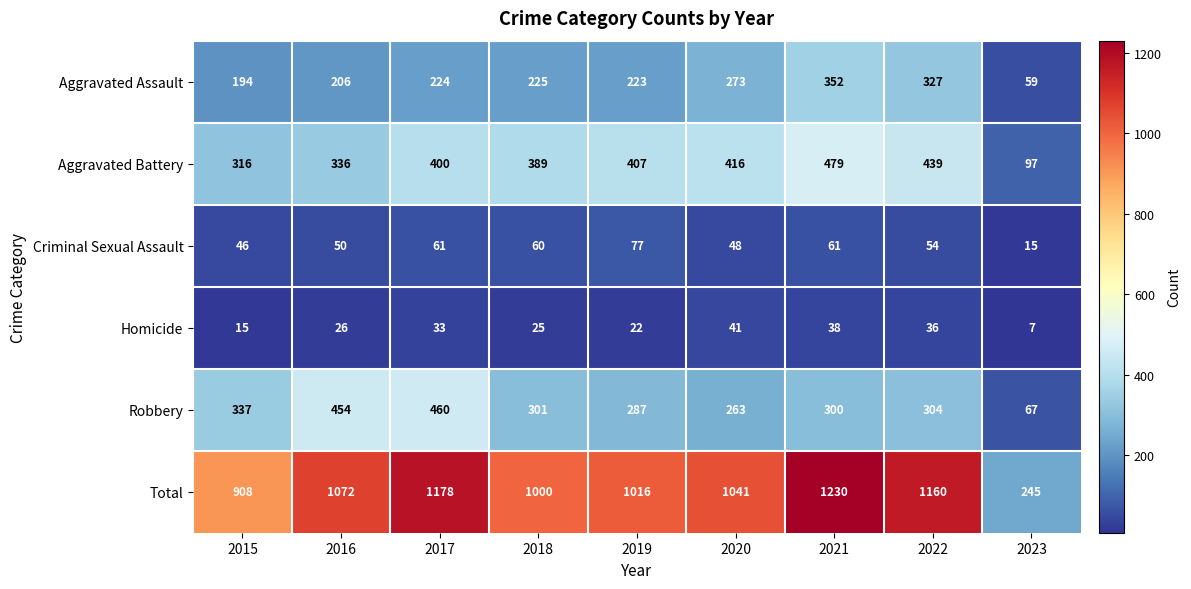

At how many categories does at least one series exceed 580?

8